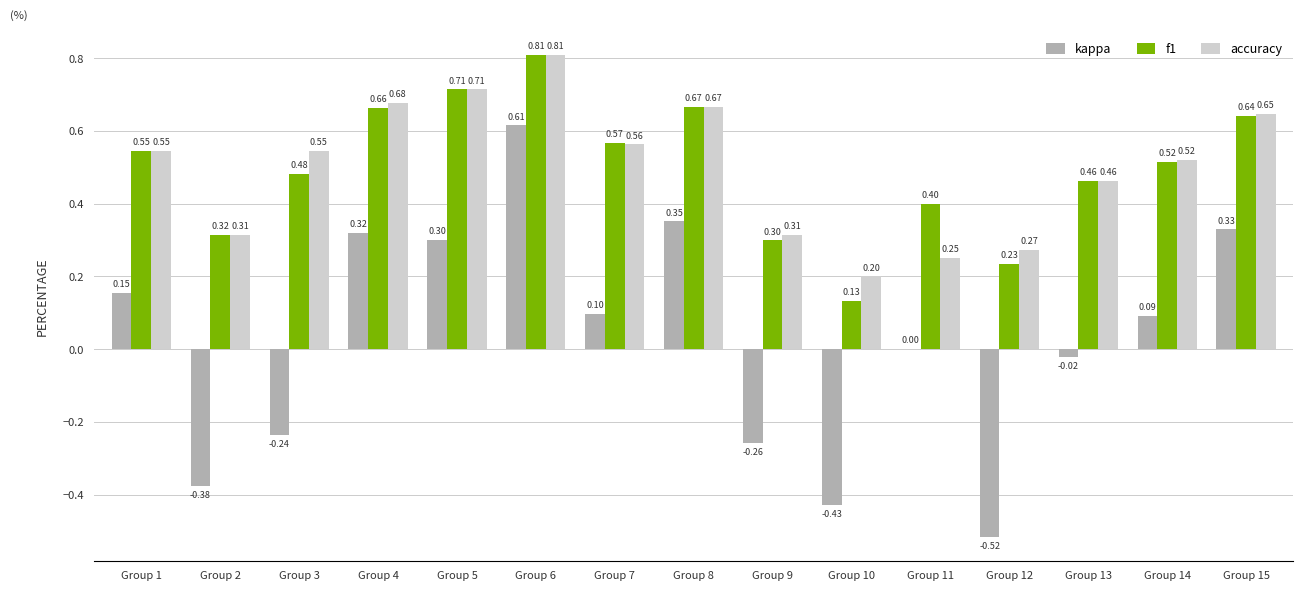

What is the spread (max minus min) of values at Group 4?

0.4